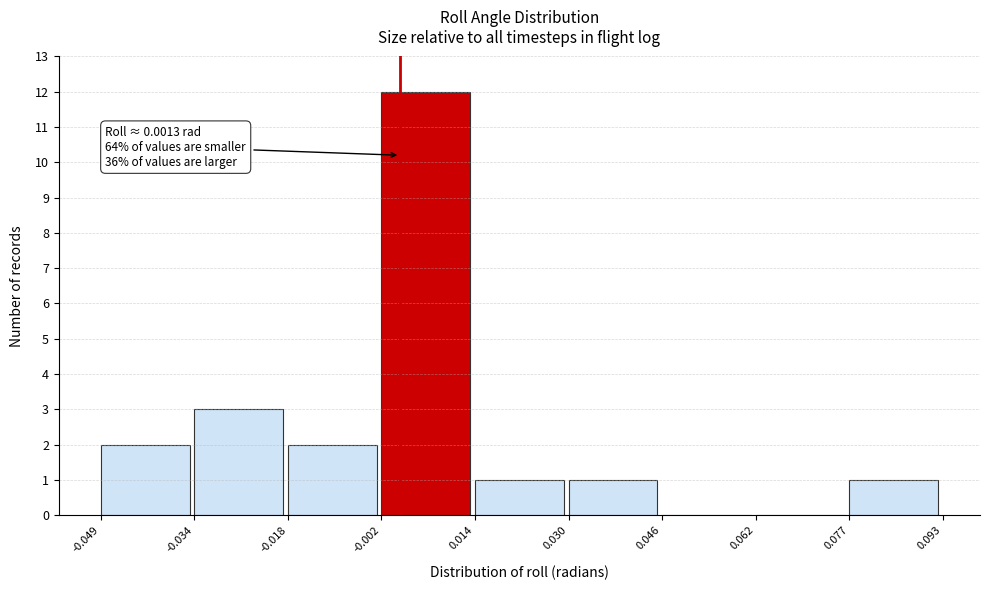

Which range on the x-axis has the tallest bar?

-0.002 to 0.014